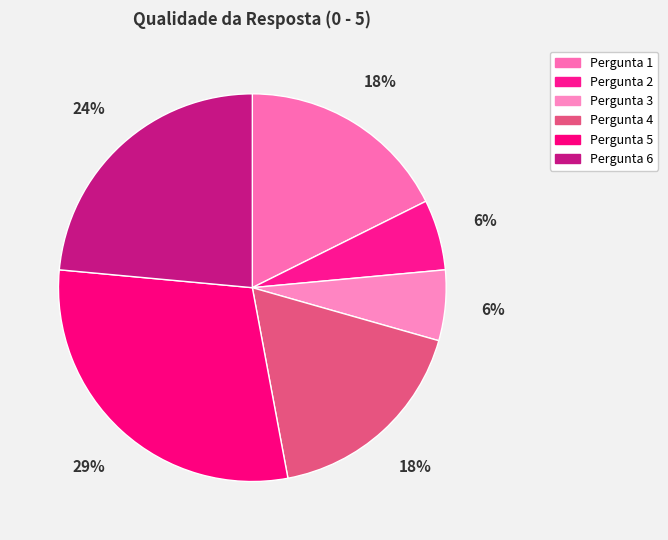

How many slices are in this pie chart?

6